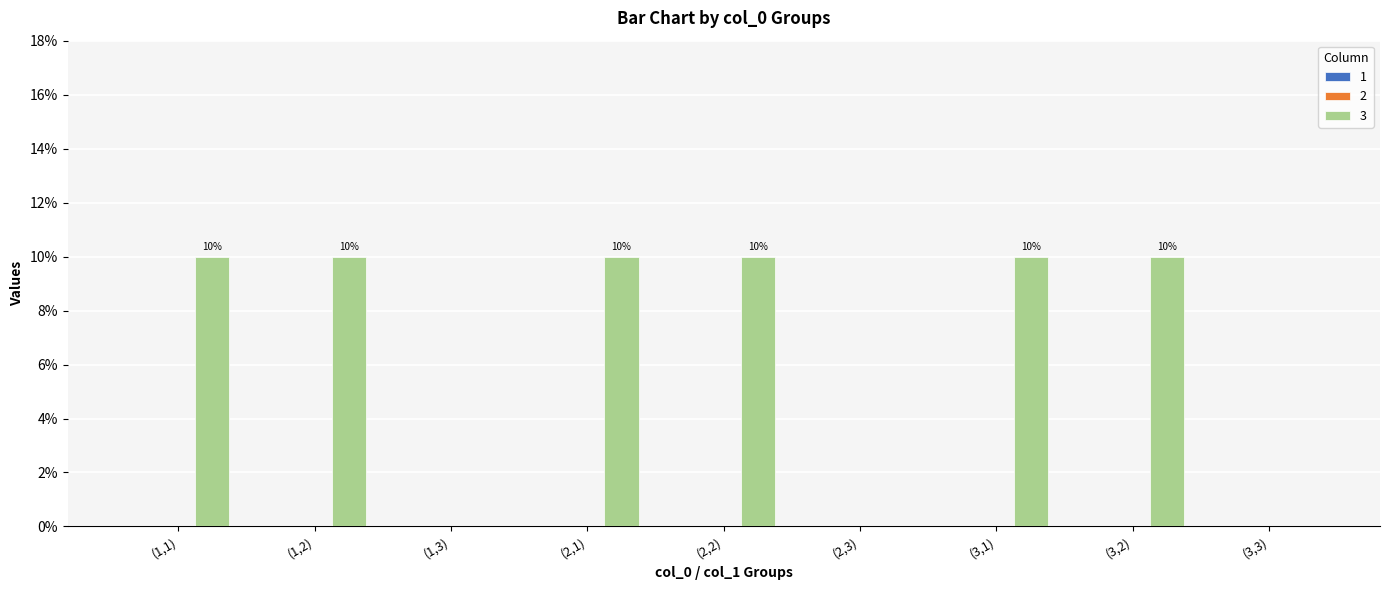

What is the label of the 9th bar from the left?

(3,3)